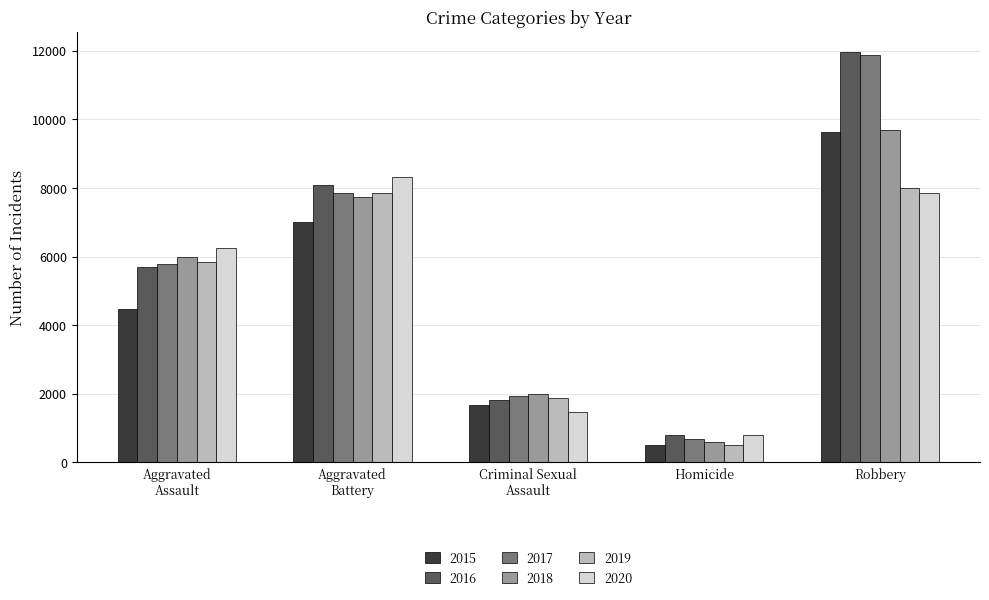

True or false: 2019 has a value of 498 at Homicide.

True